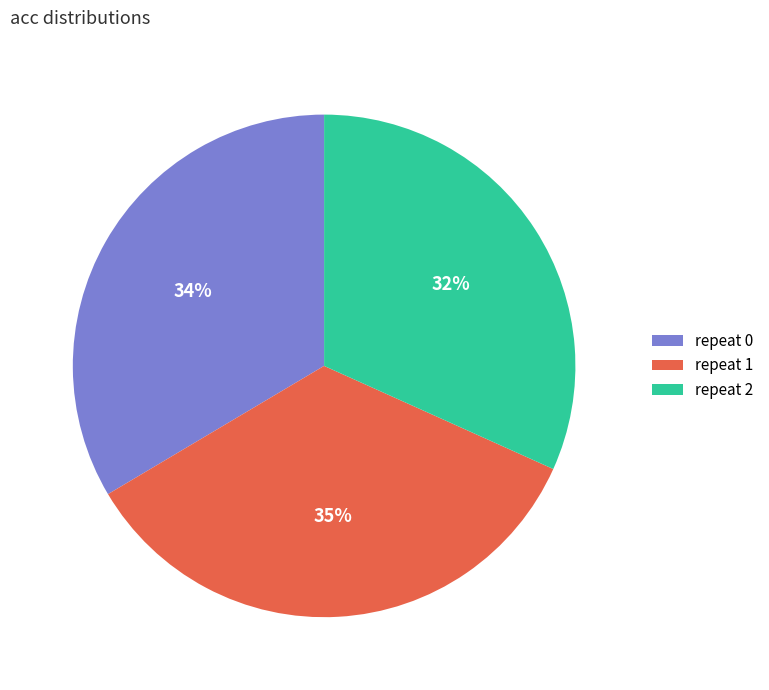

Do repeat 0 and repeat 1 together represent more than half of the pie?

Yes